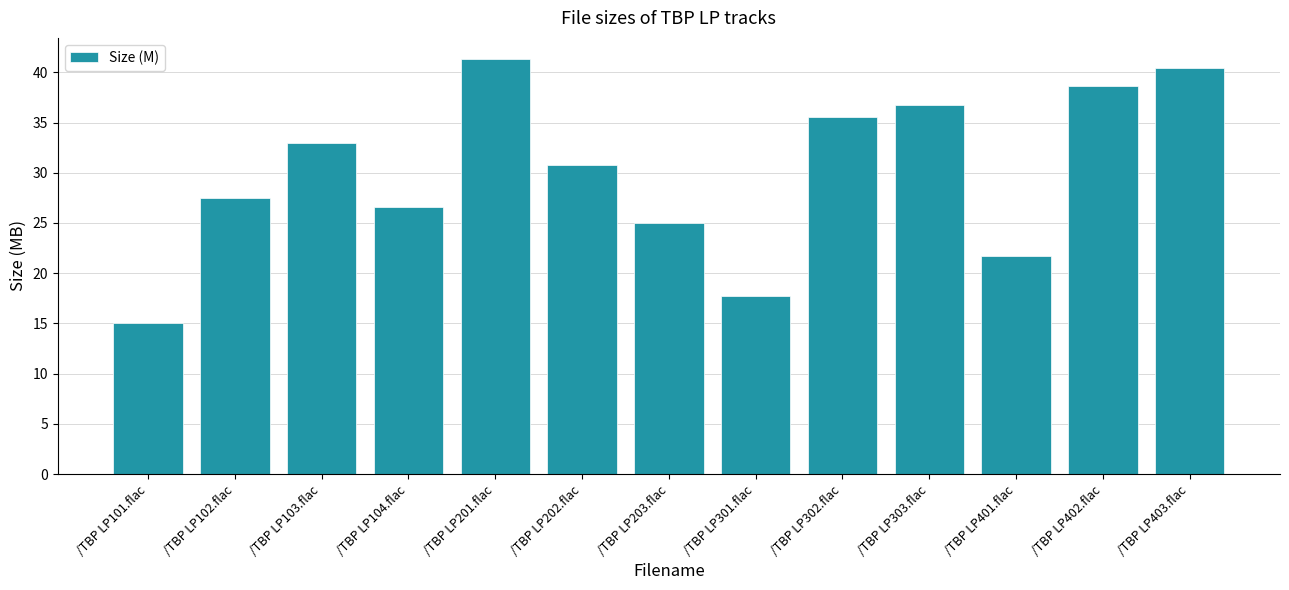

Are the bars grouped side by side (vs. stacked)?

No